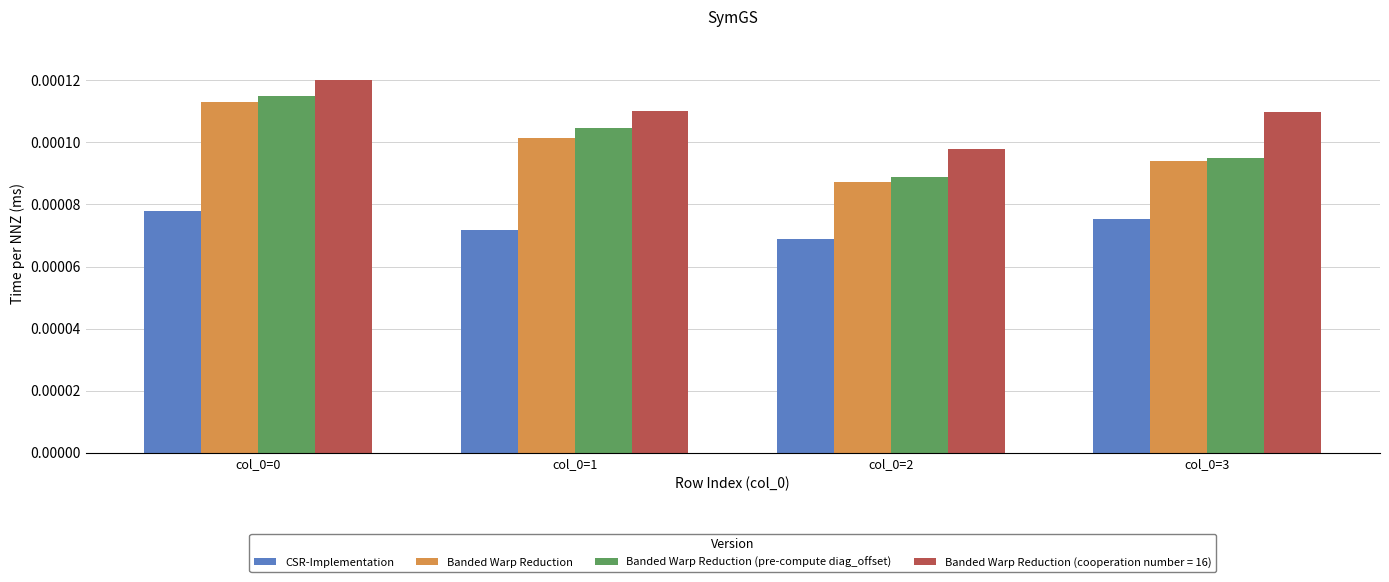

At how many categories does at least one series exceed 0?

4